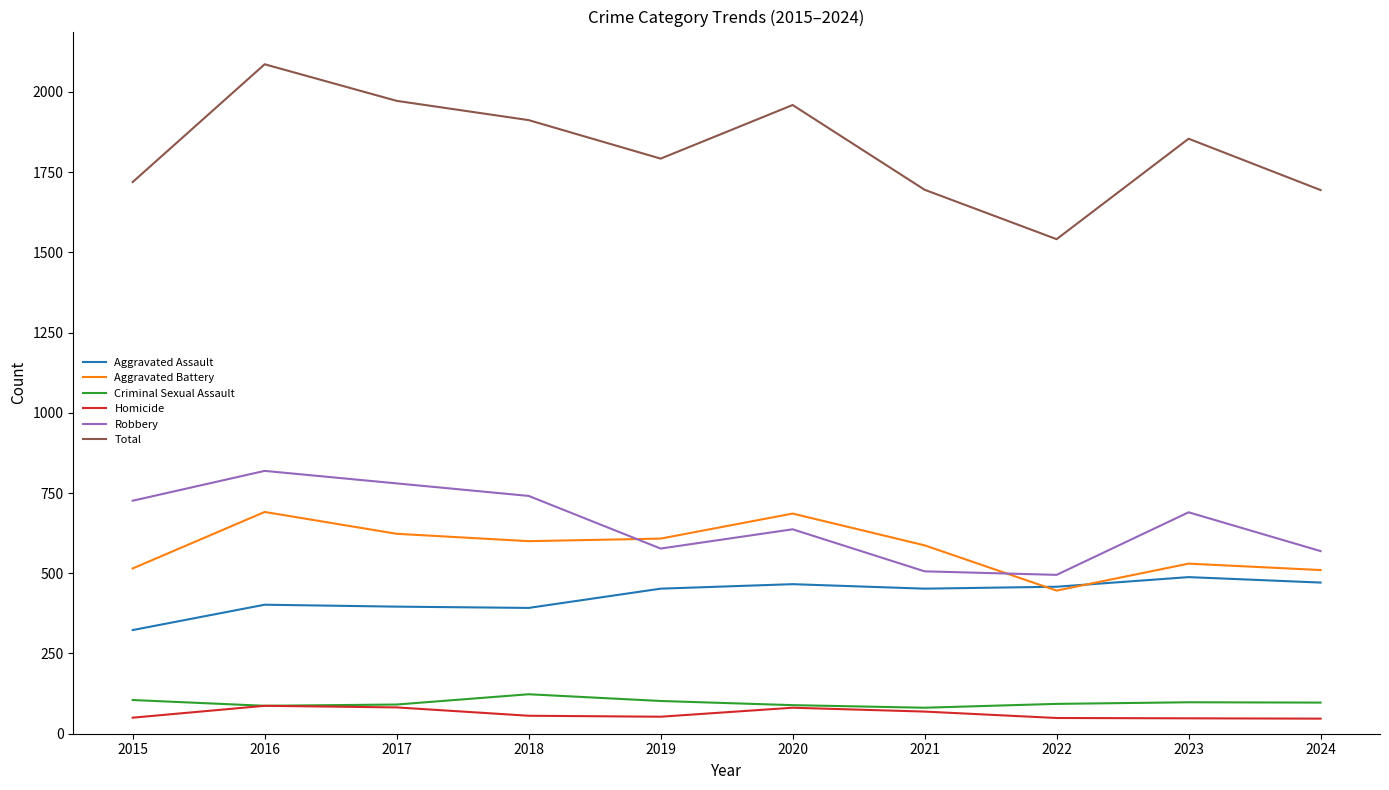

What is the average value of the Aggravated Assault series?

430